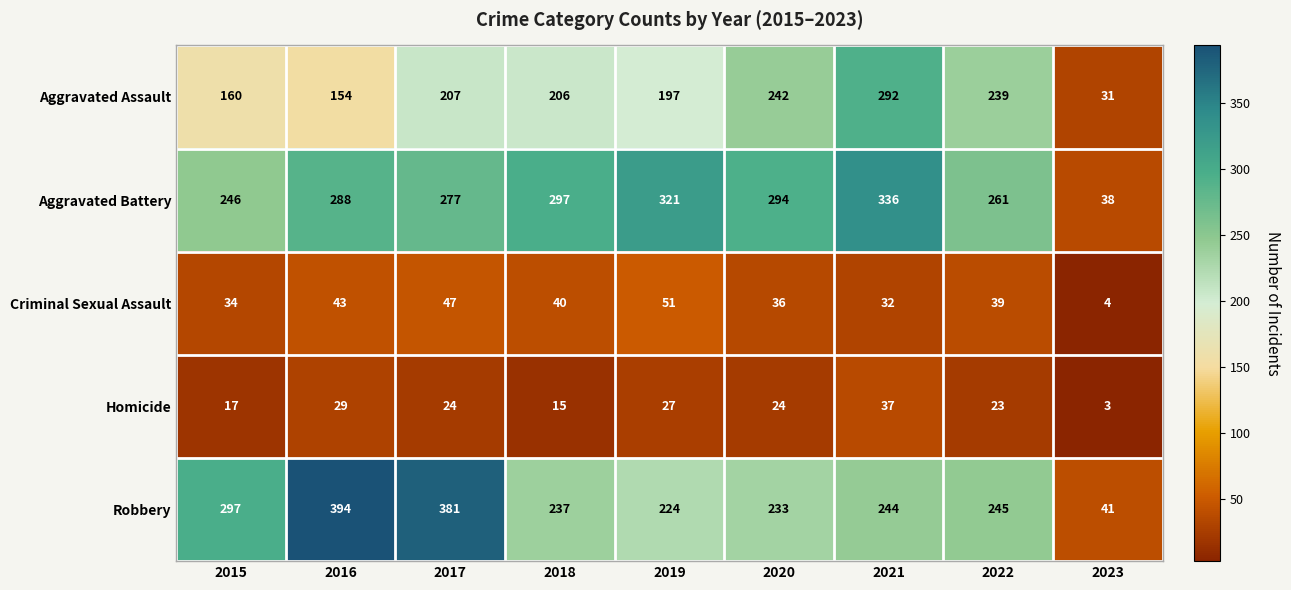

What is the sum of the Criminal Sexual Assault values at 2023 and 2018?

44